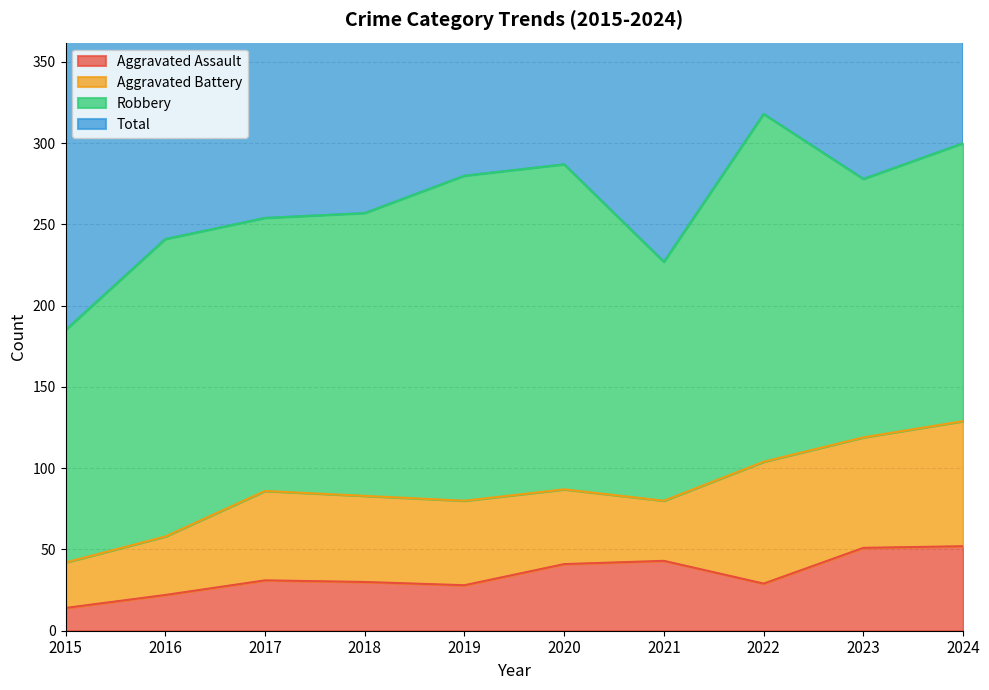

True or false: Aggravated Assault has a value of 52 at 2024.

True